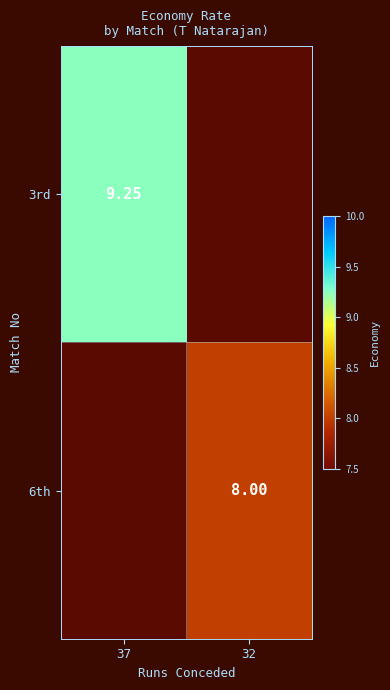

What is the maximum value for 3rd?

9.2